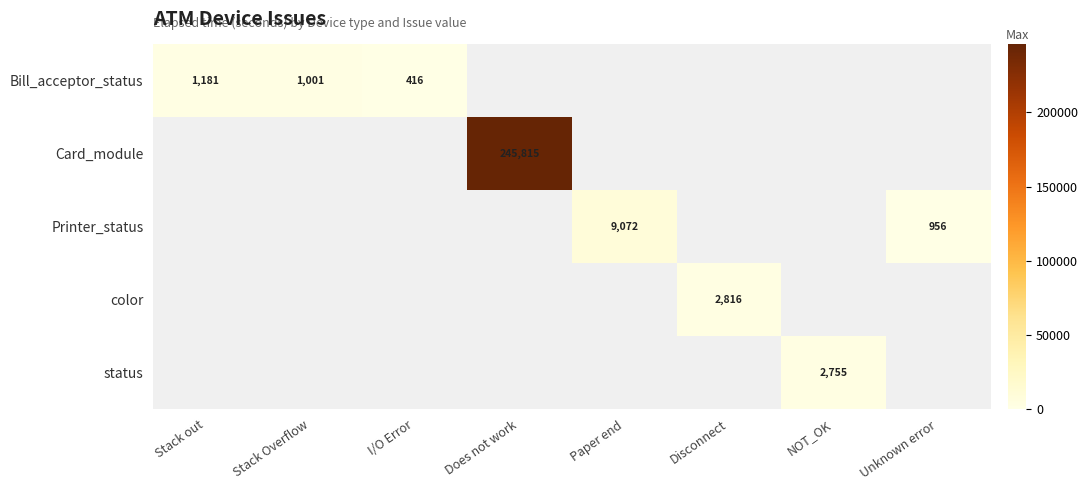

What is the greatest value displayed?

245815.0